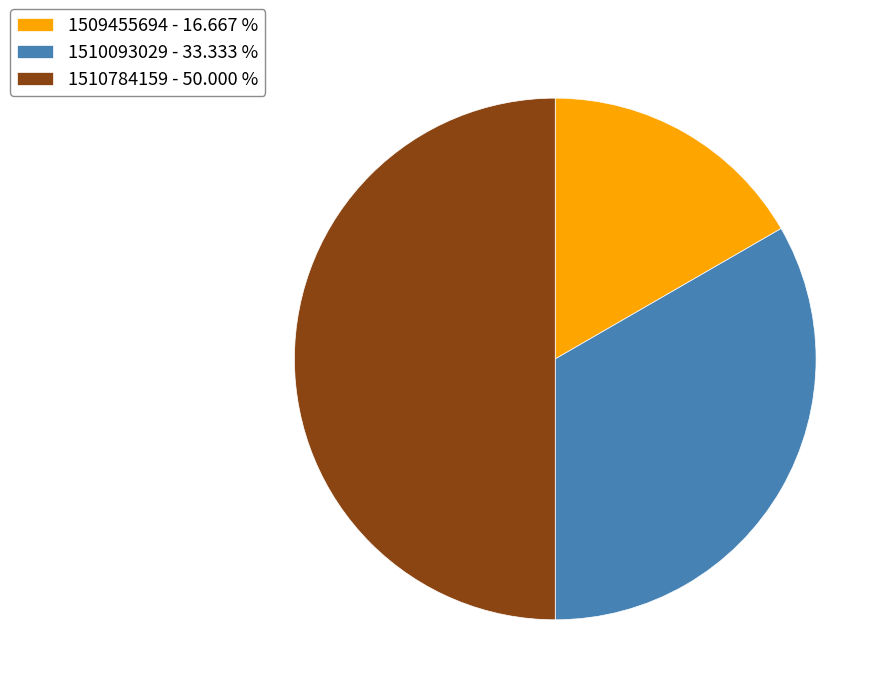

Combined, do 1509455694 - 16.667 % and 1510784159 - 50.000 % account for over 50%?

Yes